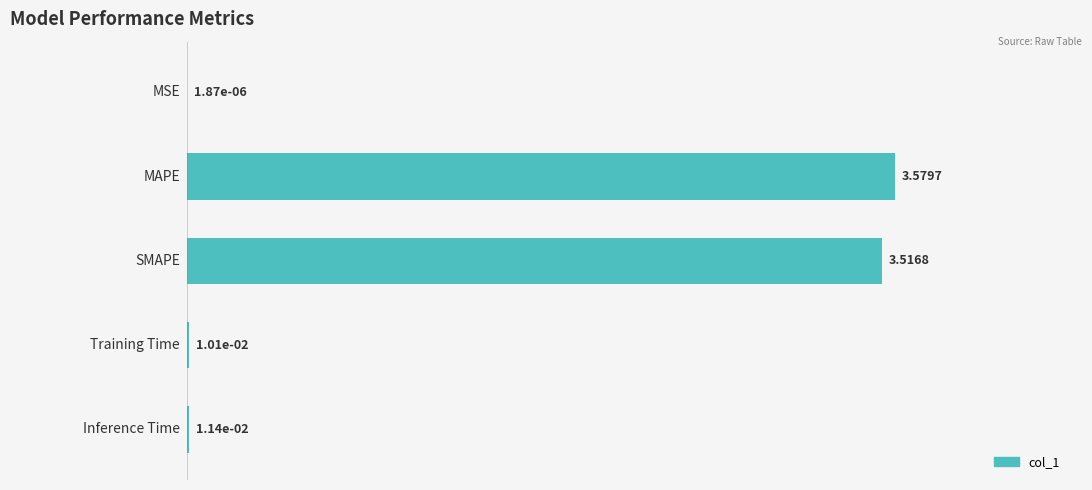

What is the sum of all values?

7.1